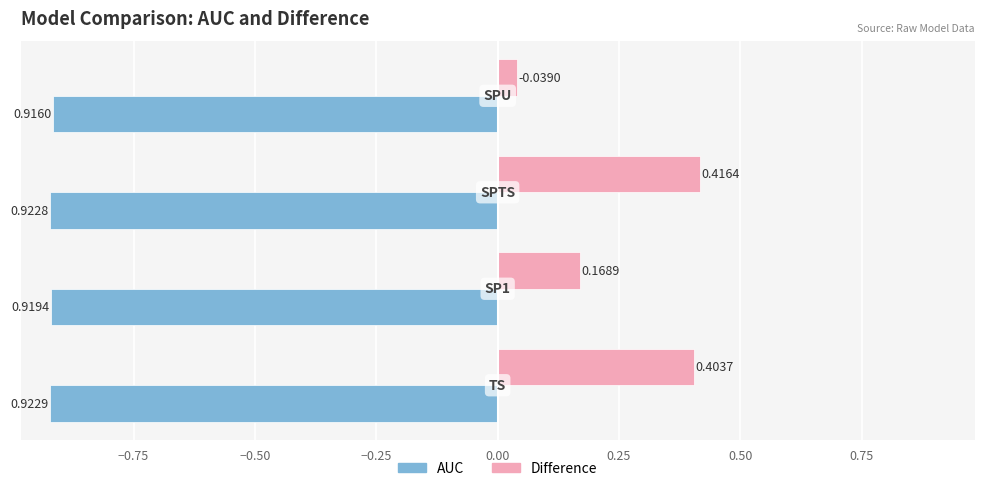

What are all the series names shown in the legend?

AUC, Difference